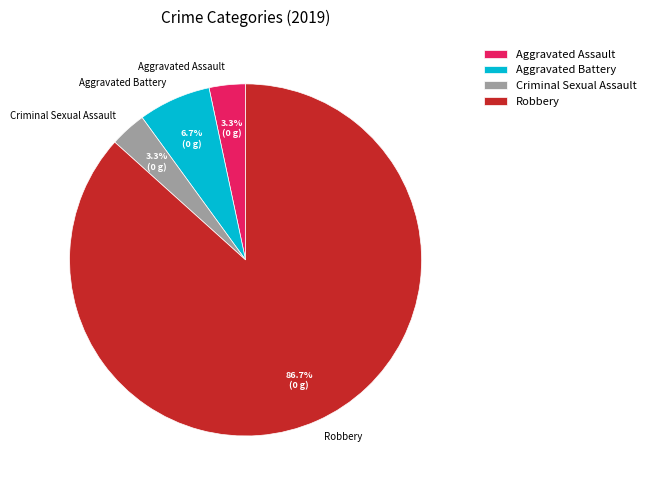

How many slices are in this pie chart?

4